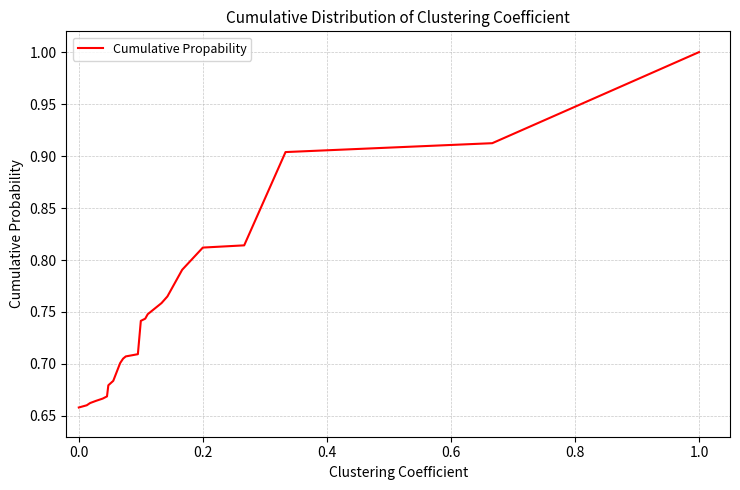

What is the maximum value shown in the chart?

1.0